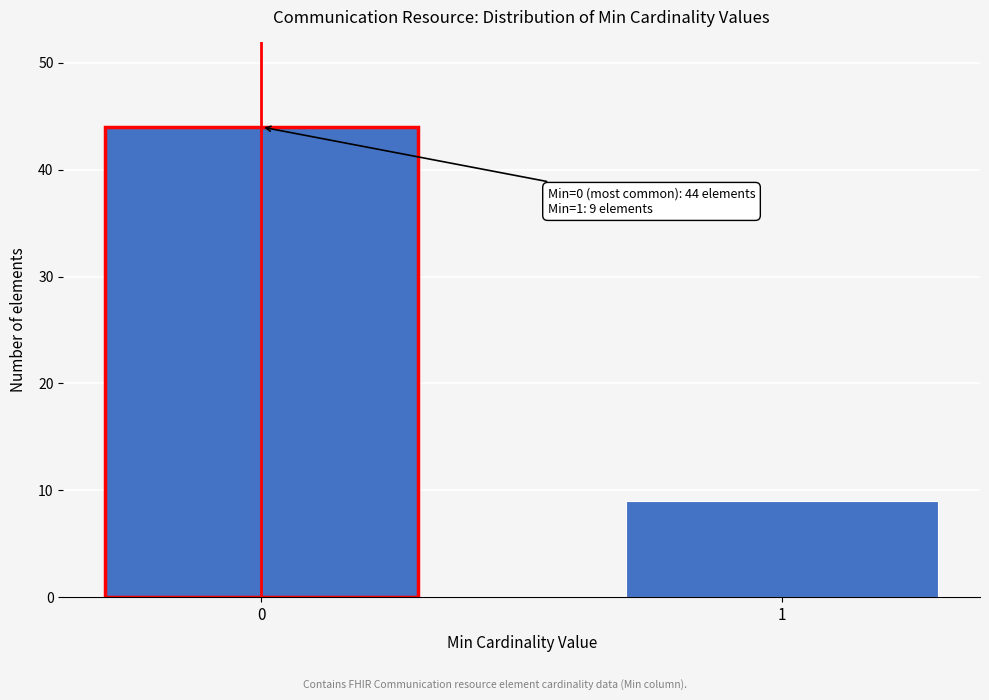

Reading left to right, transcribe all the data shown in this chart.

44	9